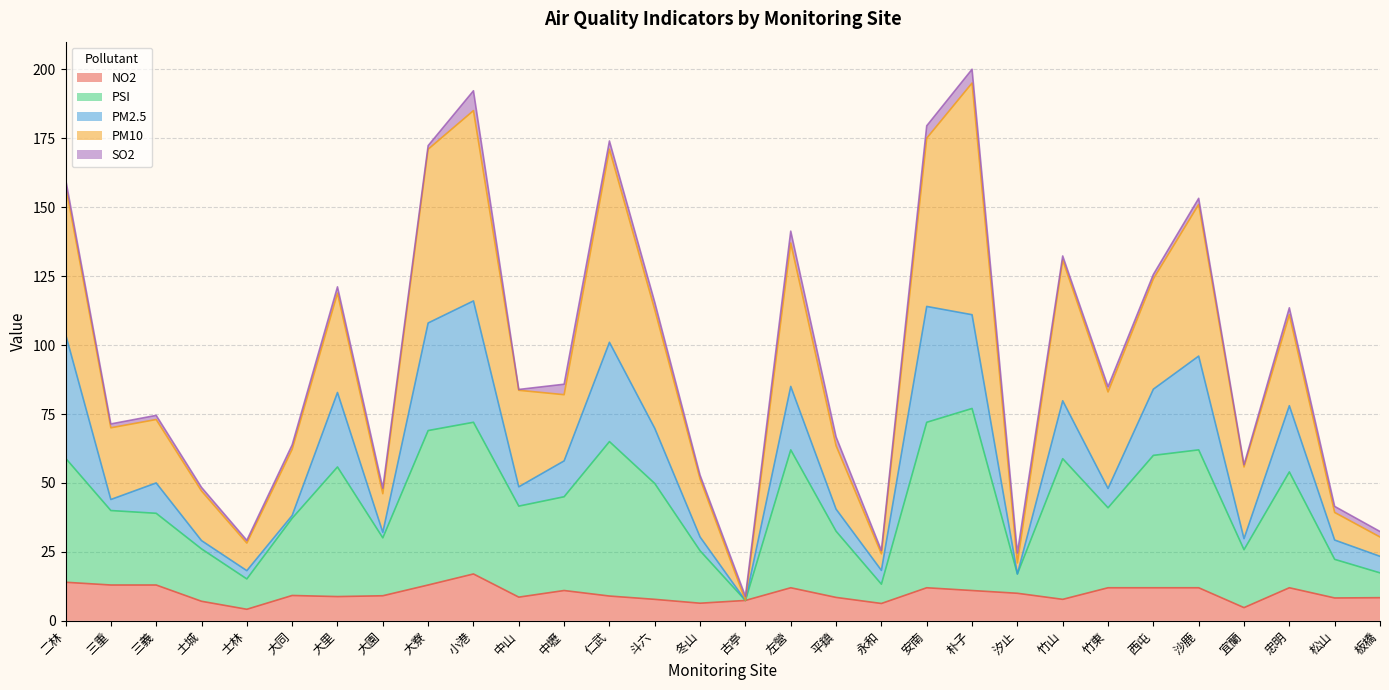

What is the lowest value of the NO2 series?

4.2